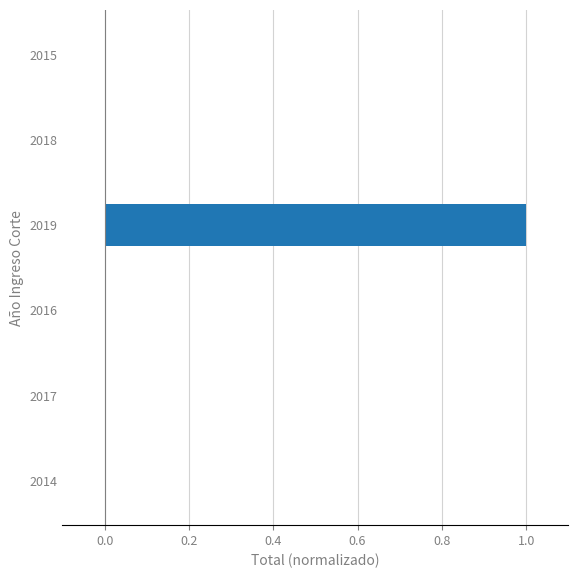

What value does the data have at 2019?

1.0